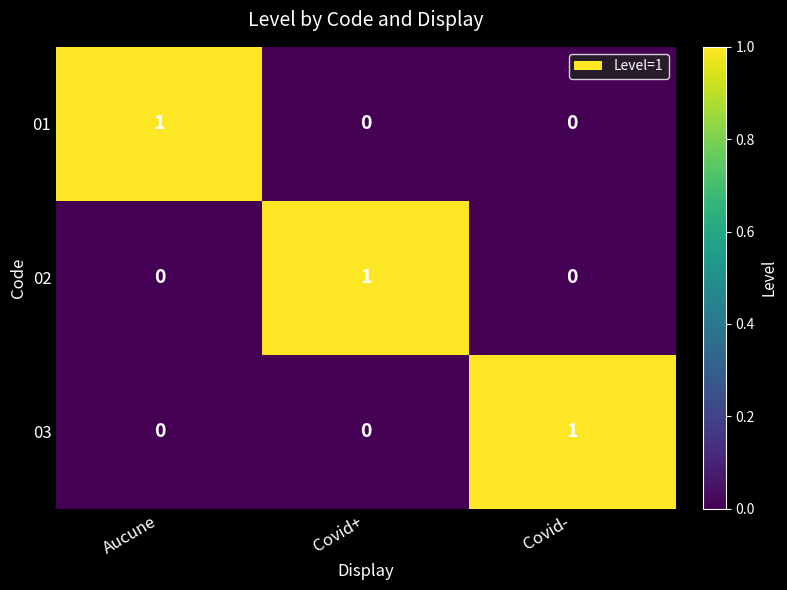

Which category has the highest value in the 01 series?

Aucune